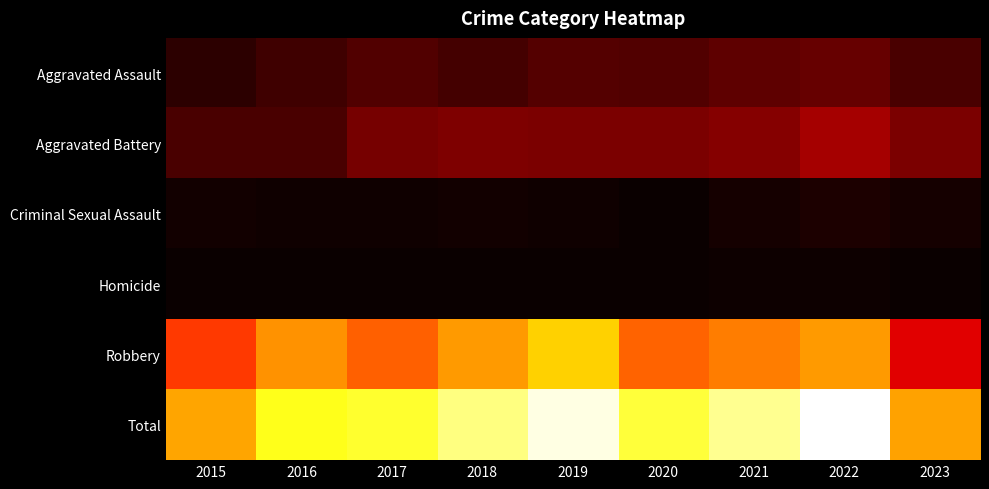

What is the total value across all series at 2020?

1400